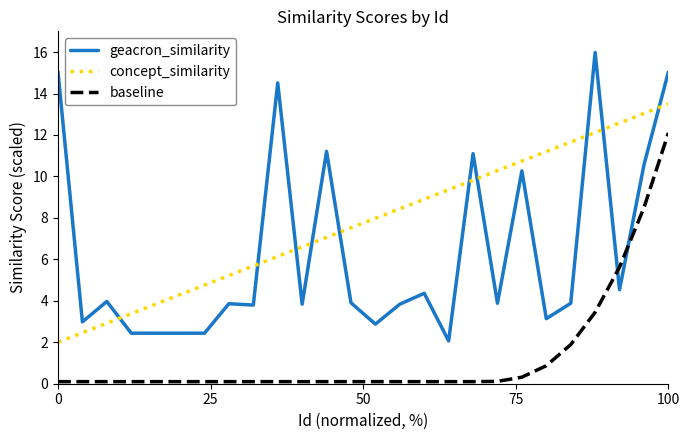

Count the number of data series in this chart.

3